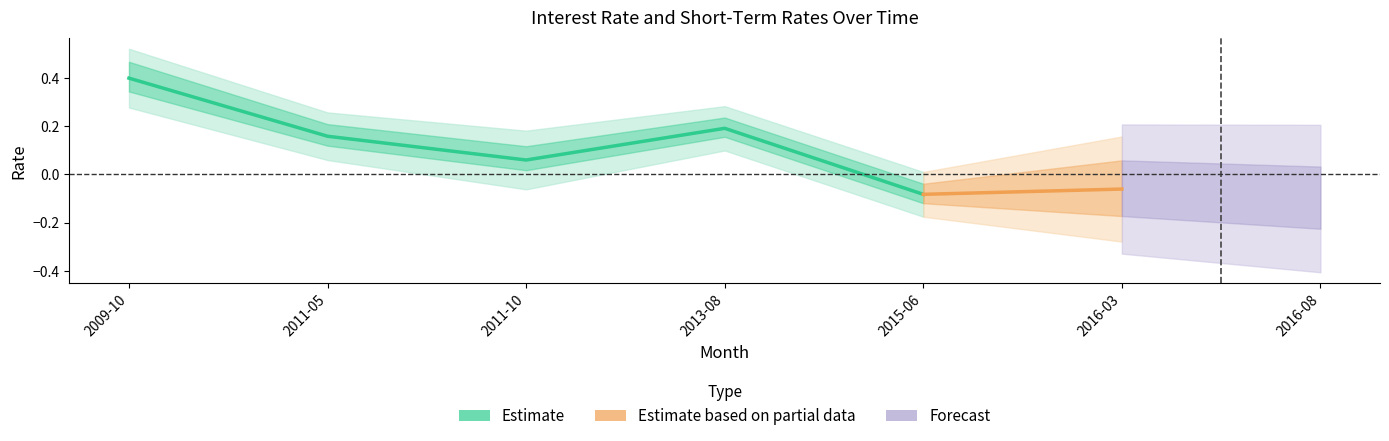

How many lines are shown in the chart?

1